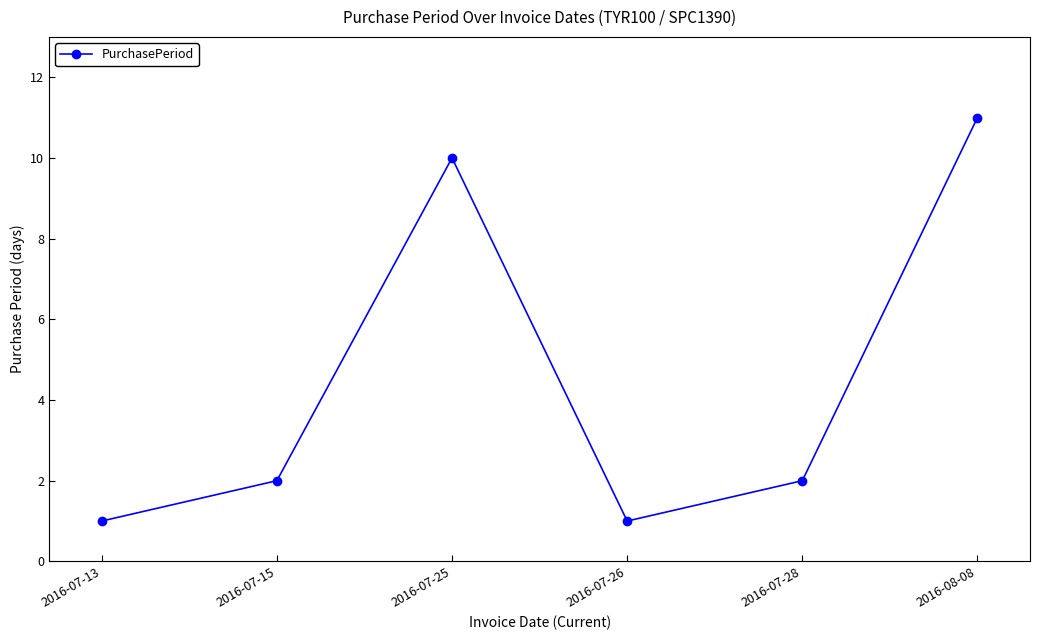

How many series are shown in this chart?

1